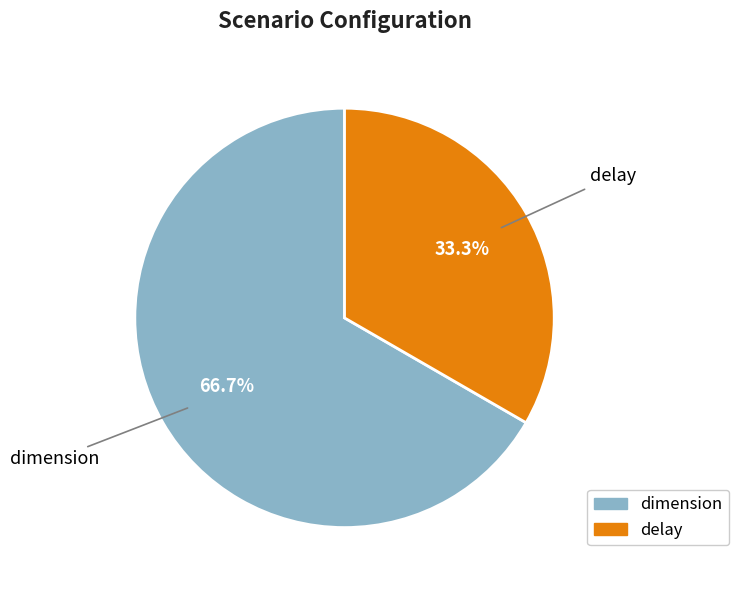

What percentage is the delay slice, to the nearest percent?

33%